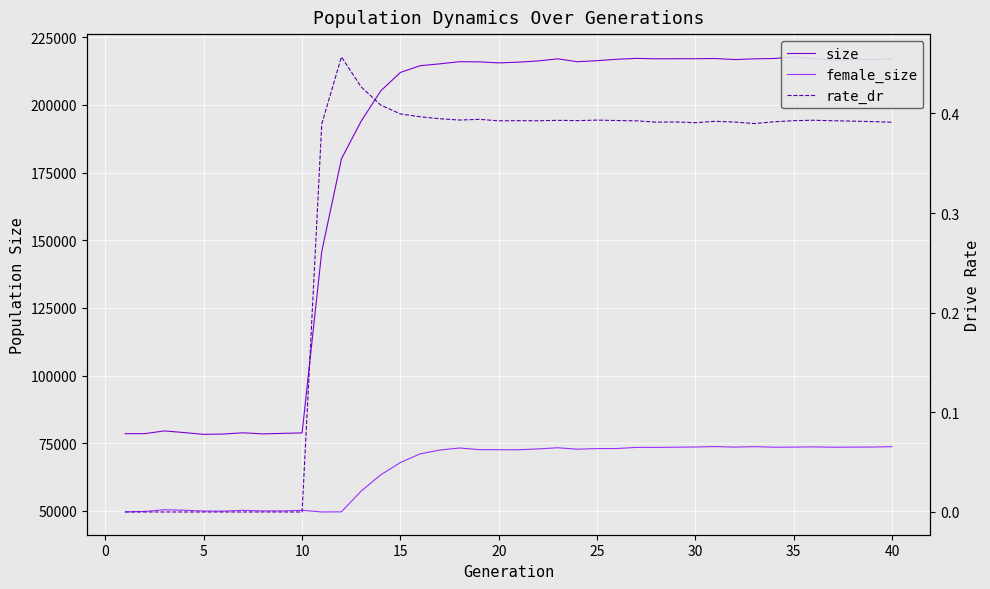

How many values in the rate_dr series exceed 0?

30